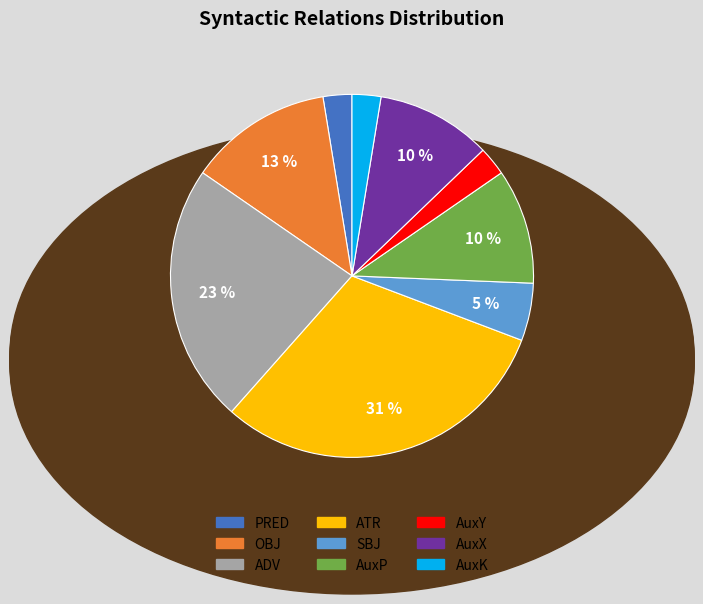

To the nearest percent, what portion does OBJ represent?

13%